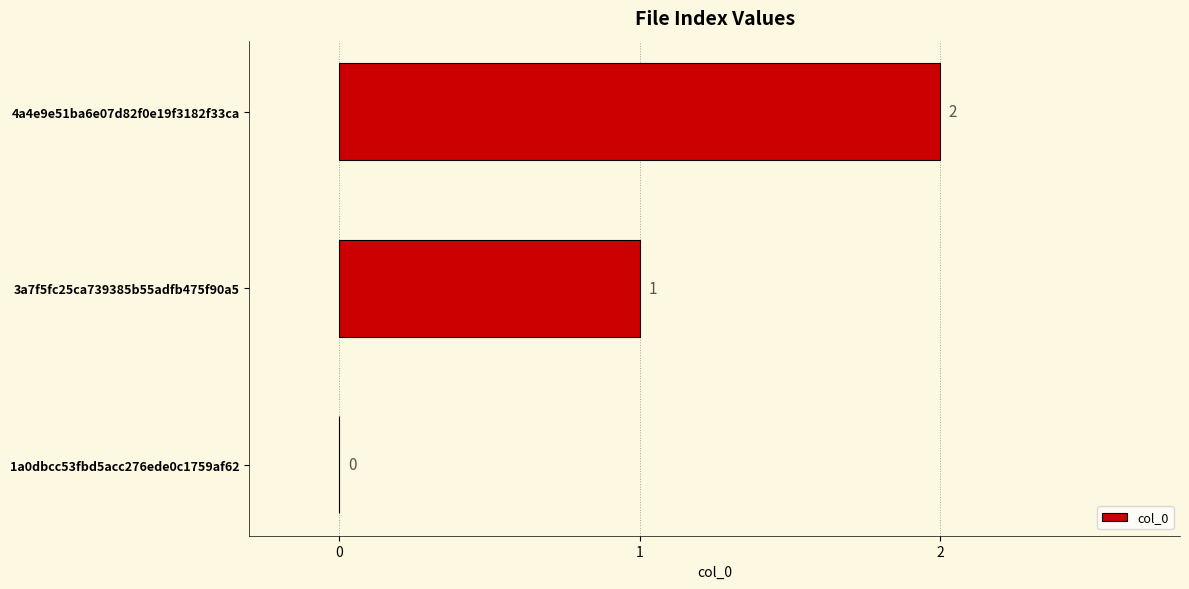

Is it true that the value at 4a4e9e51ba6e07d82f0e19f3182f33ca is 2?

True